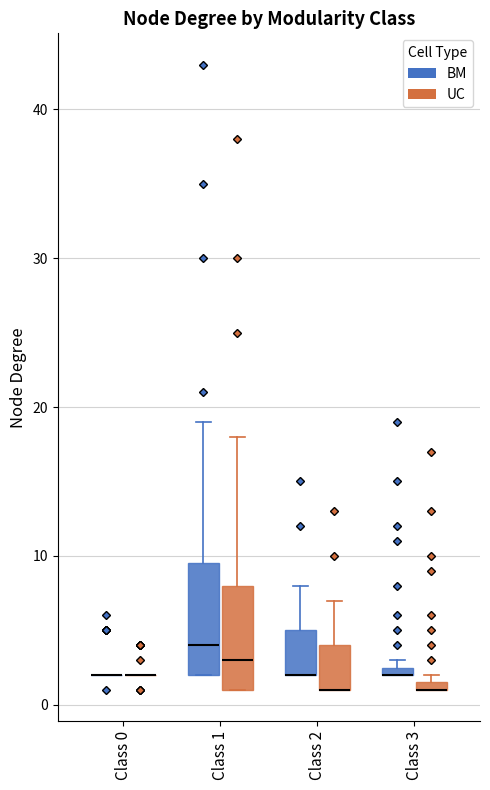

Where is the upper edge of the box for Class 3 (UC) on the y-axis? The values are not printed on the chart, so give them approximately, as read against the axis.

2